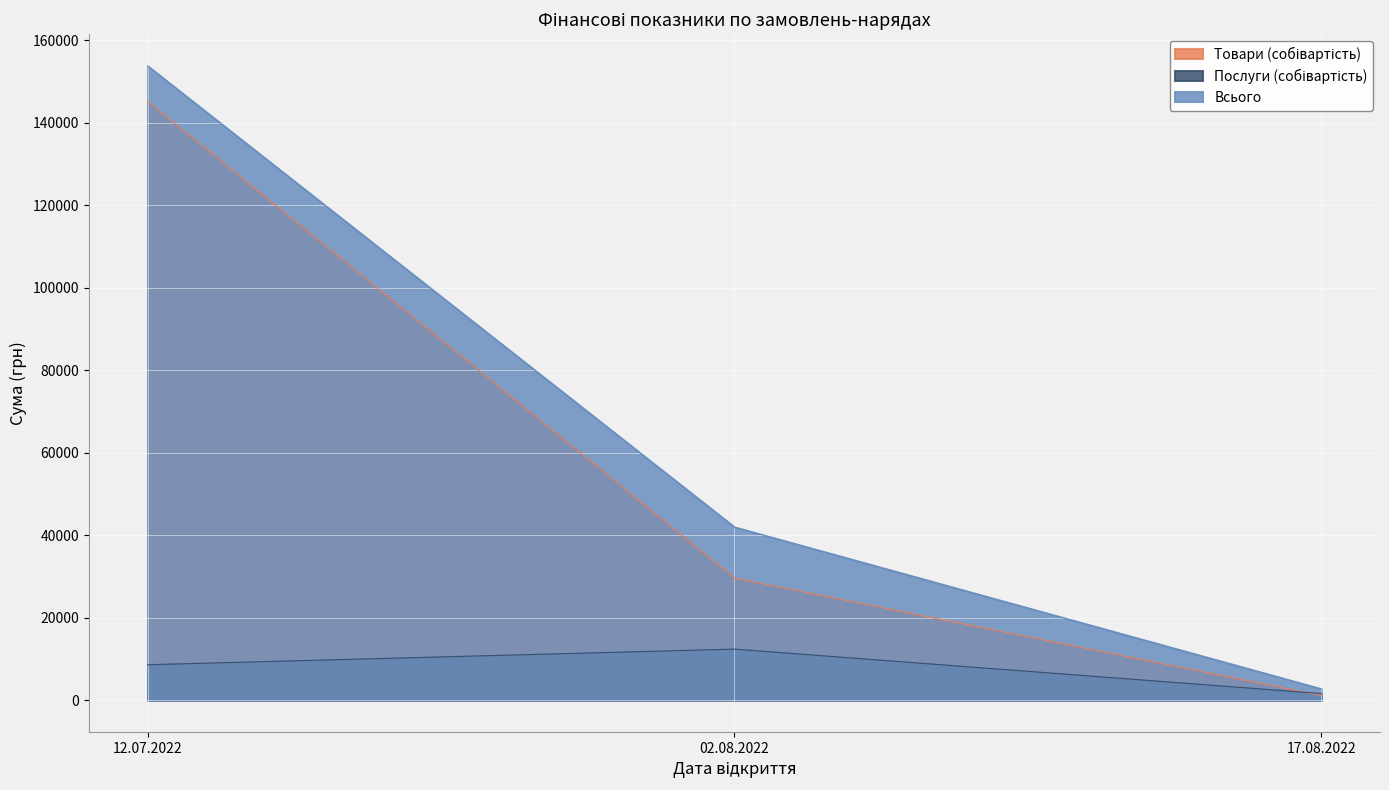

What is the average value of the Всього series?

66134.3